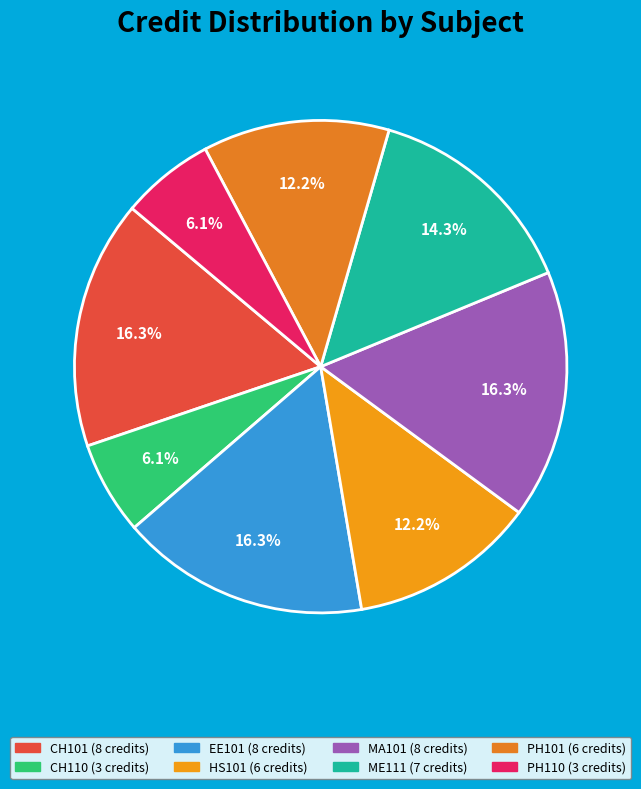

What percentage is NOT represented by EE101?

83.7%